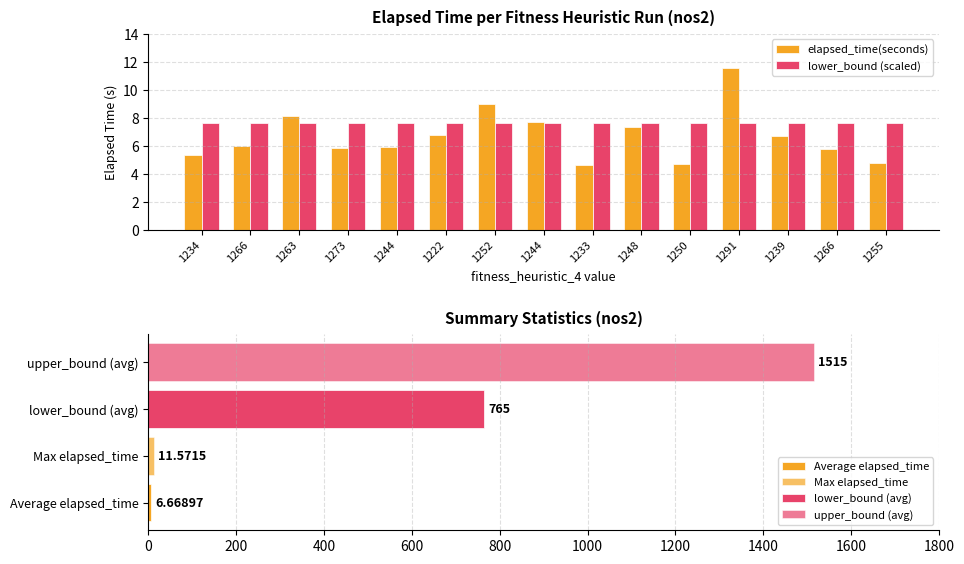

At which label does elapsed_time(seconds) reach its minimum?

1233